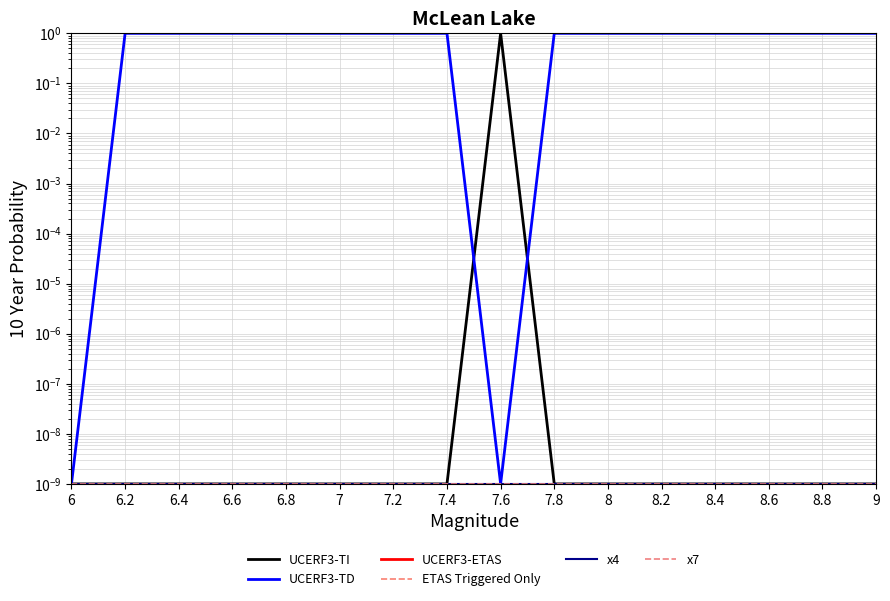

True or false: UCERF3-TD has more than 0 points higher than both neighbors.

False